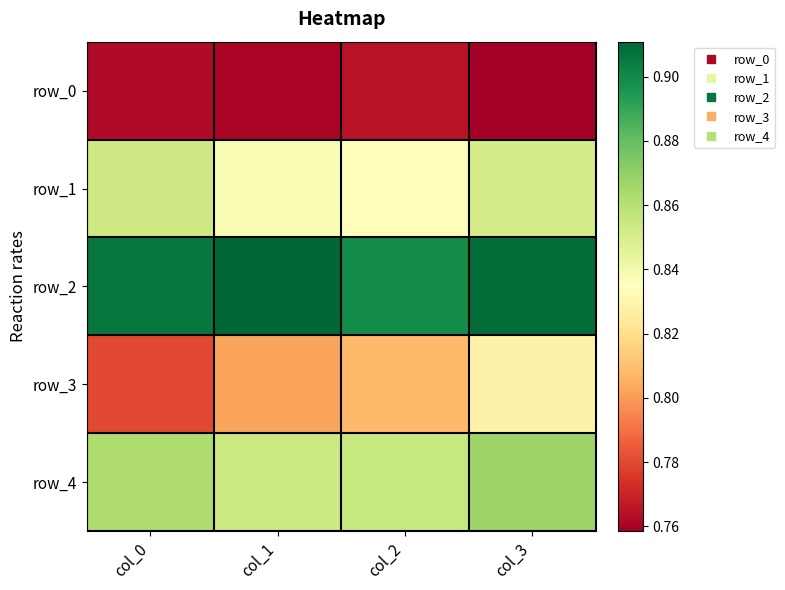

Reading left to right, transcribe all the data shown in this chart.

row_0: 0.8	0.8	0.8	0.8
row_1: 0.9	0.8	0.8	0.9
row_2: 0.9	0.9	0.9	0.9
row_3: 0.8	0.8	0.8	0.8
row_4: 0.9	0.9	0.9	0.9